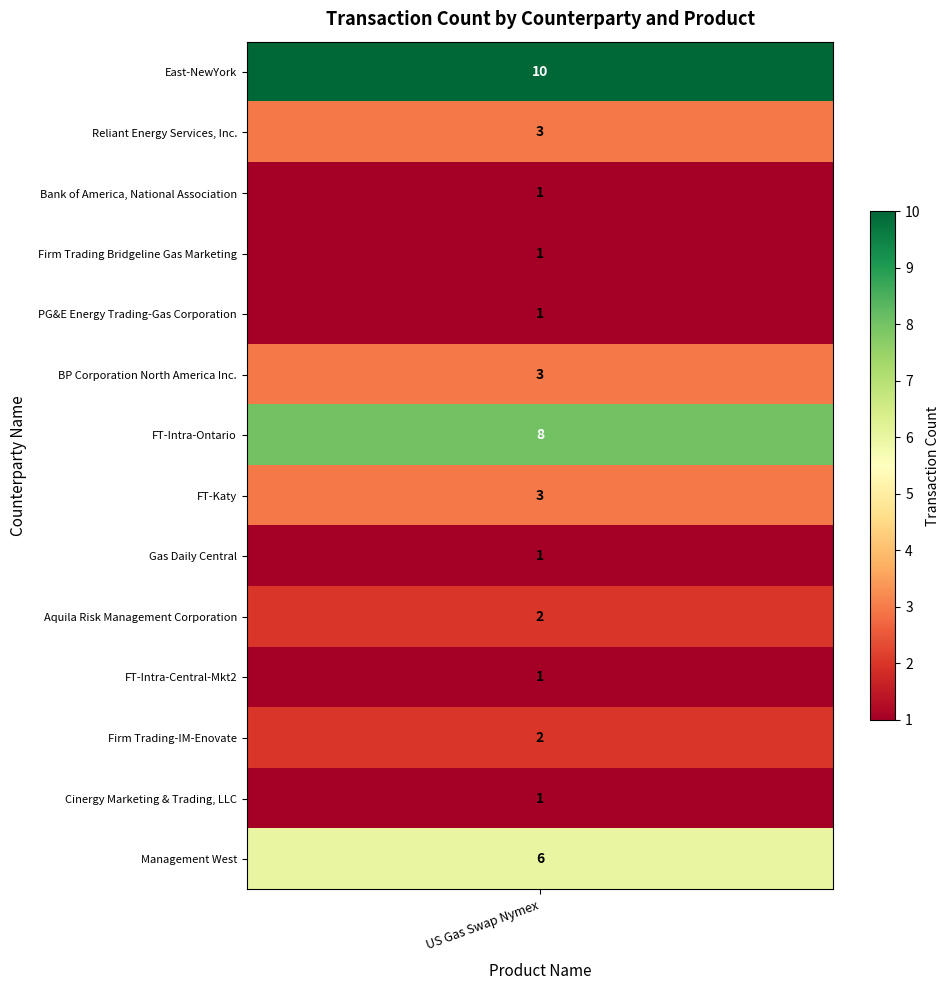

Rank the series by their maximum value, from highest to lowest.

East-NewYork, FT-Intra-Ontario, Management West, Reliant Energy Services, Inc., BP Corporation North America Inc., FT-Katy, Aquila Risk Management Corporation, Firm Trading-IM-Enovate, Bank of America, National Association, Firm Trading Bridgeline Gas Marketing, PG&E Energy Trading-Gas Corporation, Gas Daily Central, FT-Intra-Central-Mkt2, Cinergy Marketing & Trading, LLC